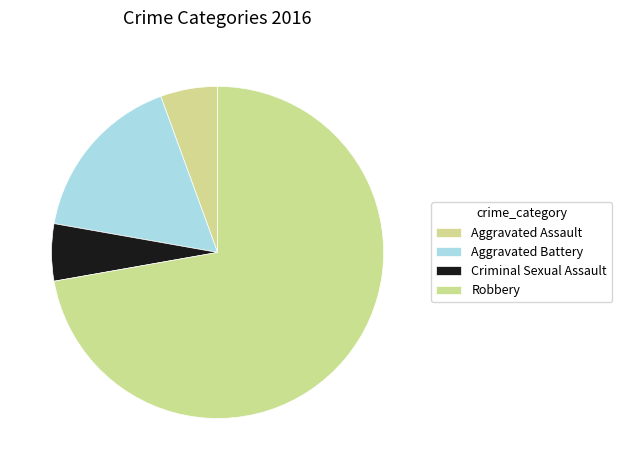

To the nearest percent, what portion does Aggravated Battery represent?

17%